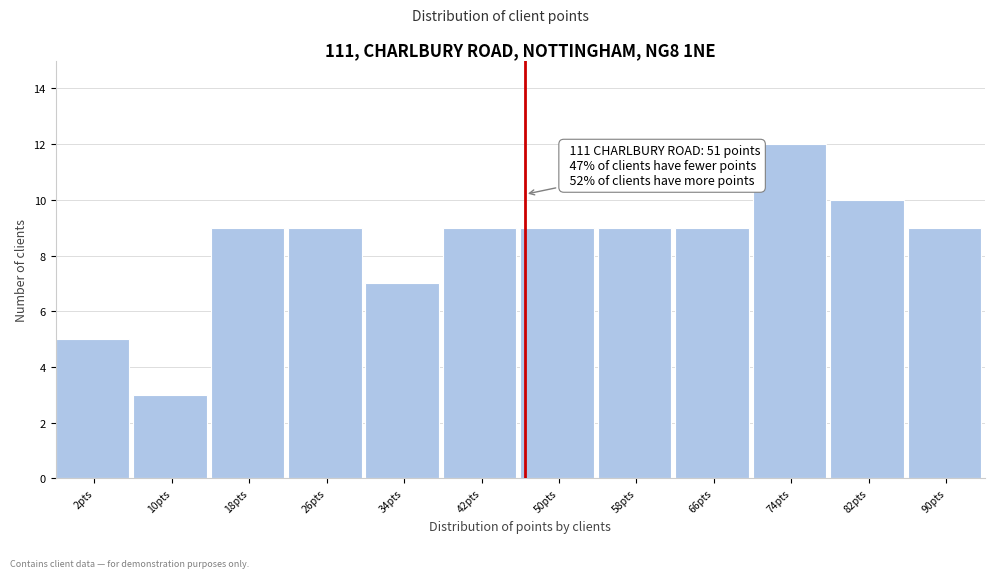

Reading left to right, list all the values displayed in this chart.

5	3	9	9	7	9	9	9	9	12	10	9